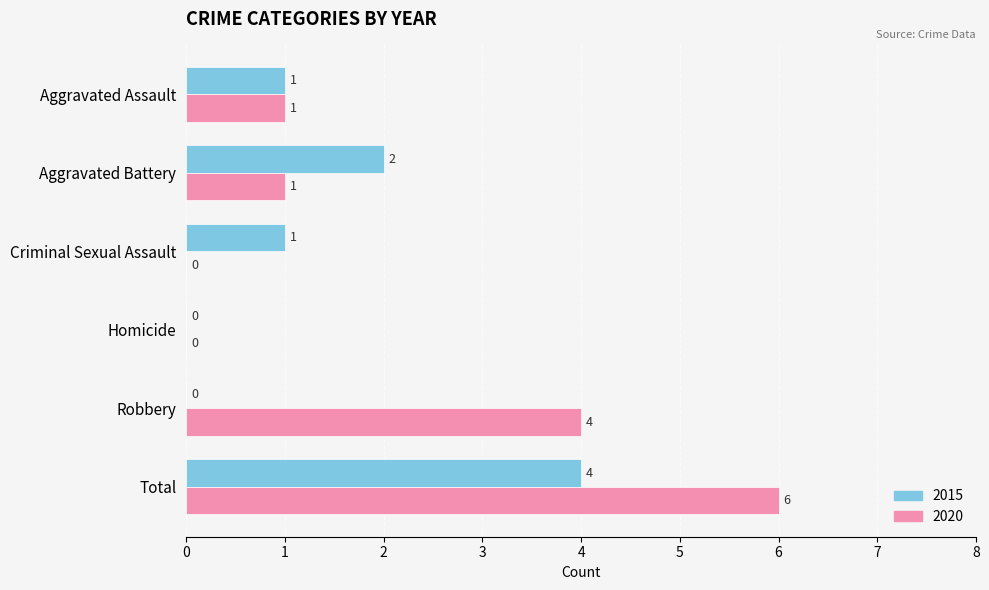

Which series has the largest range (max minus min)?

2020